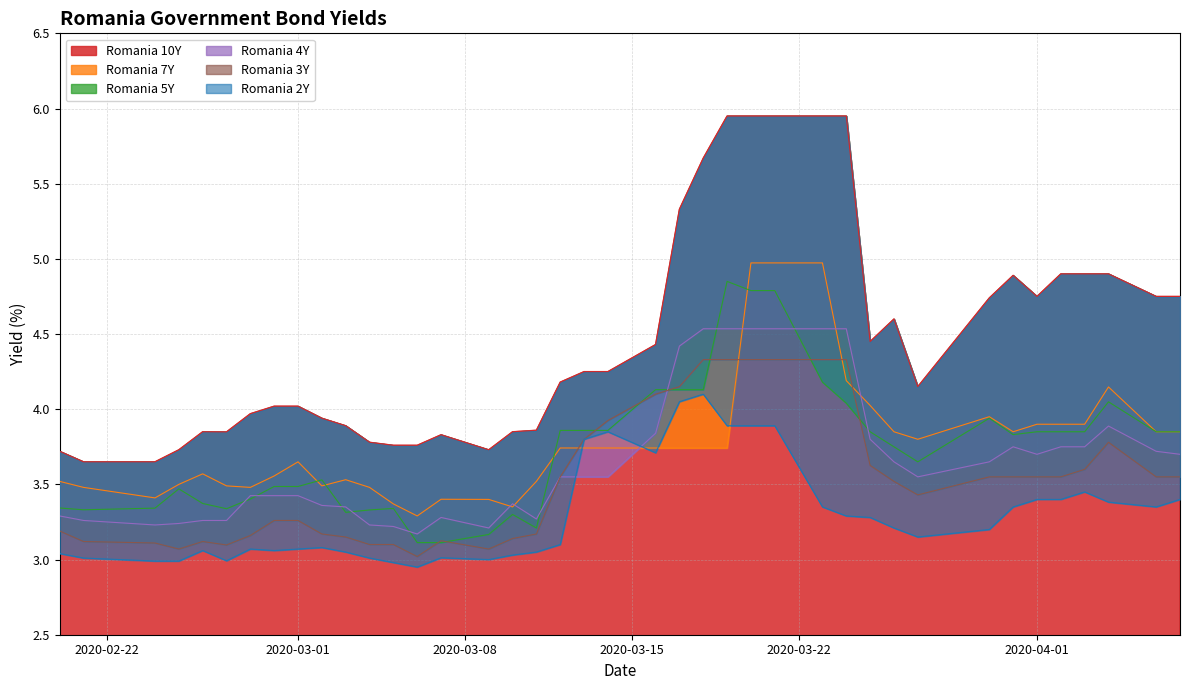

What is the average value of the Romania 10Y series?

4.5